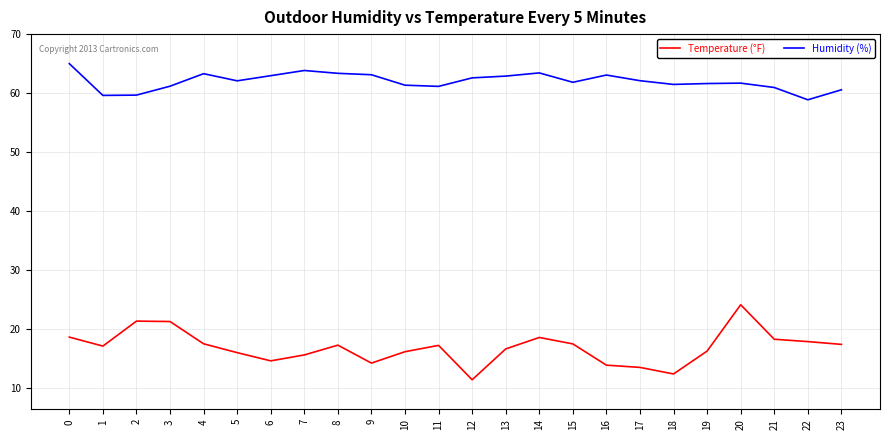

What is the lowest value of the Temperature (°F) series?

11.5